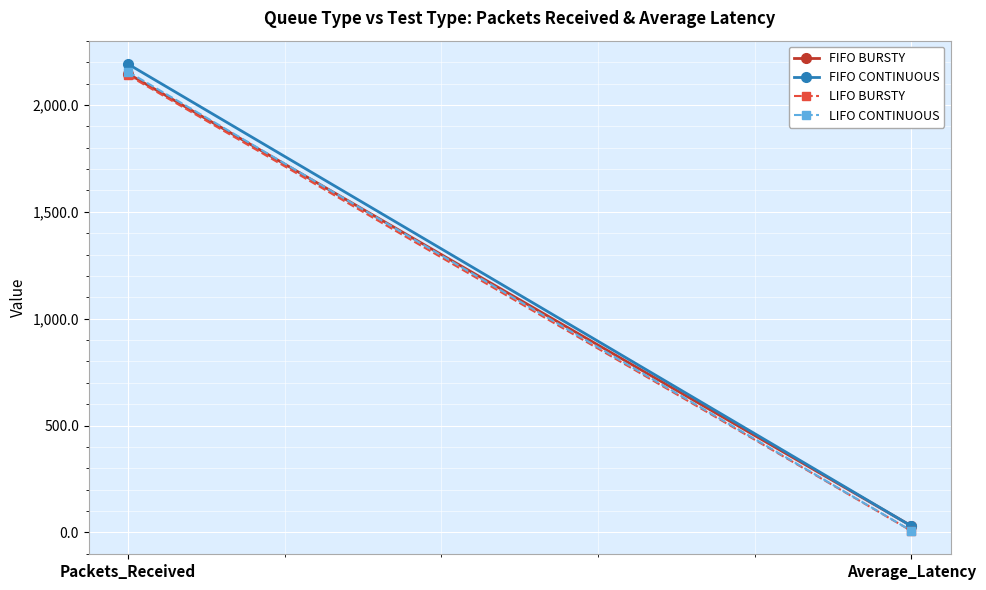

The FIFO BURSTY series shows 29.9 at Average_Latency. True or false?

True